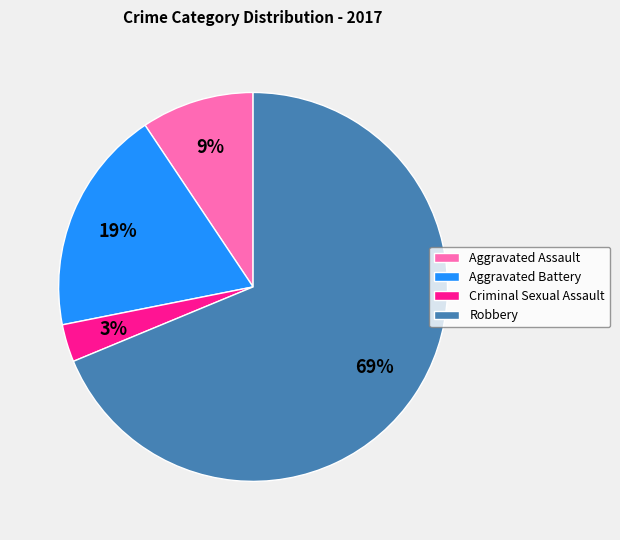

True or false: Aggravated Battery accounts for 19% of the total.

True